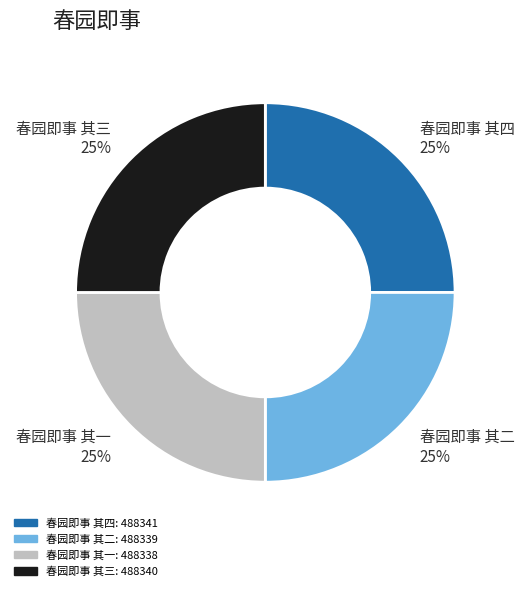

True or false: 春园即事 其二 accounts for 11% of the total.

False